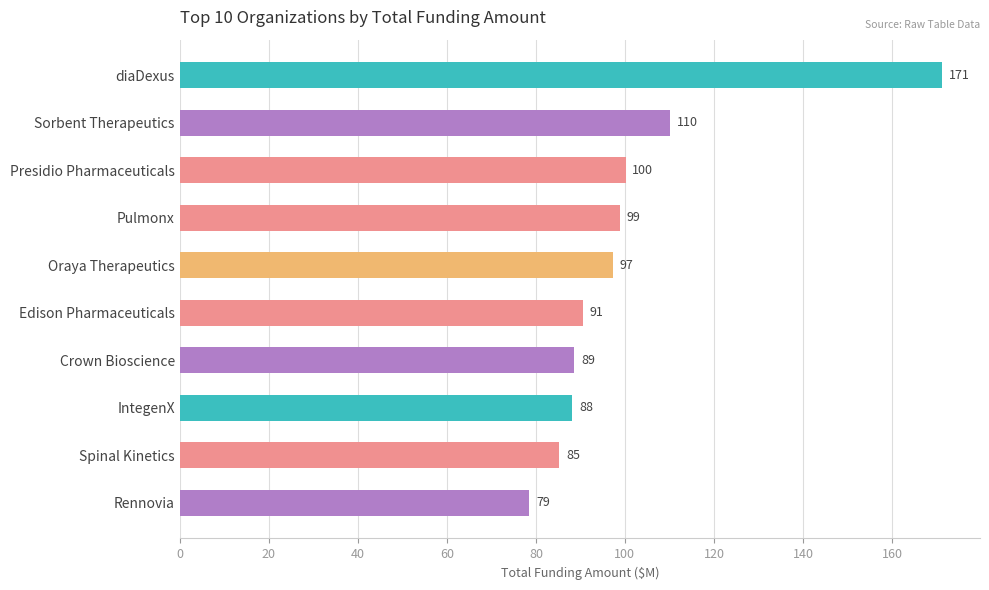

The chart shows a value of 78.5 at Rennovia. True or false?

True